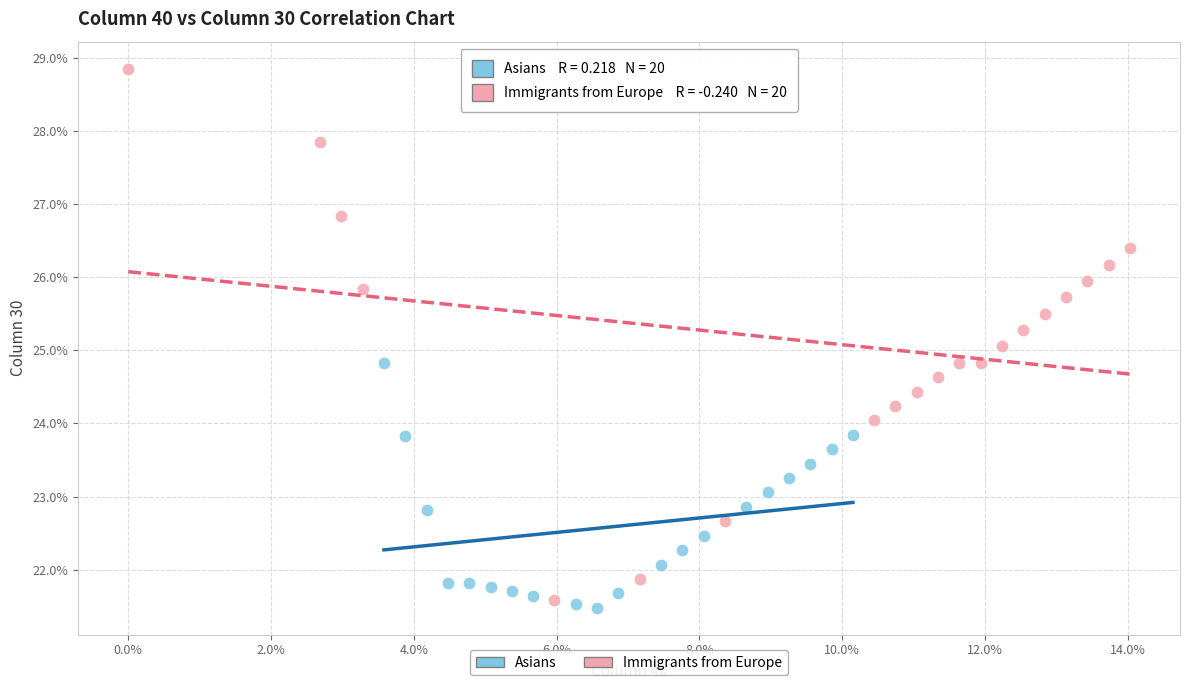

Which series reaches the minimum Y coordinate?

Asians